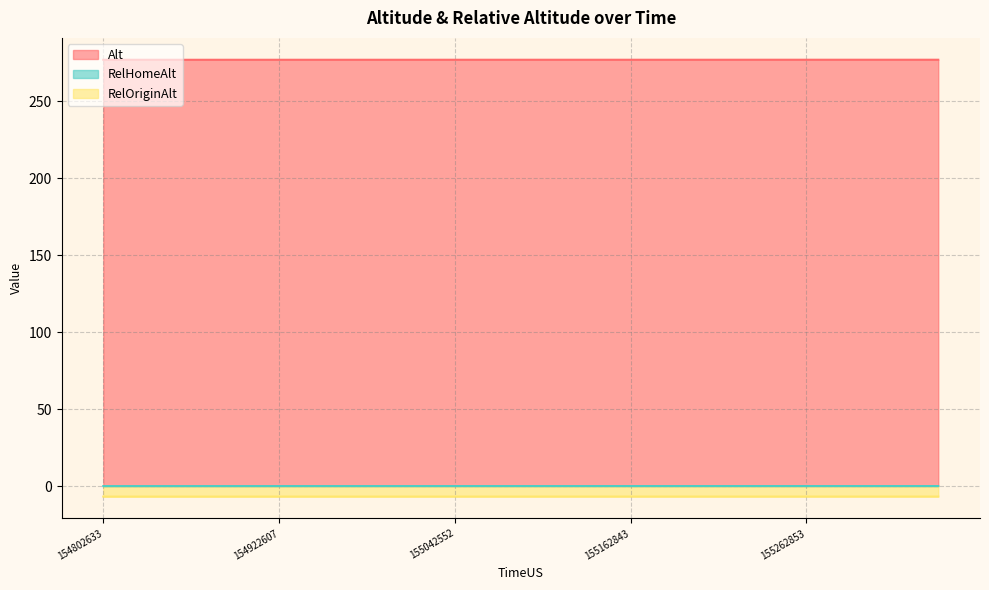

At which category is the sum across all series the highest?

155362823